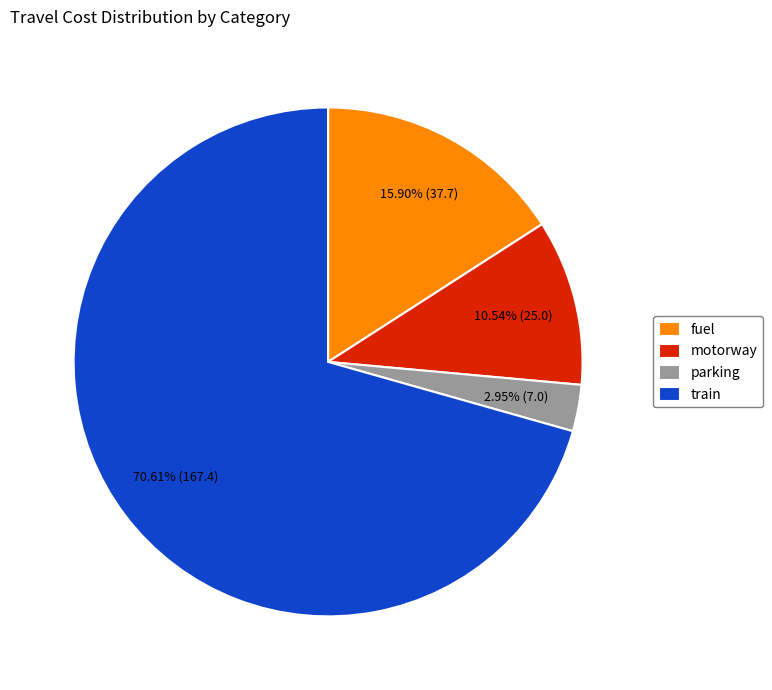

Do fuel and motorway together represent more than half of the pie?

No